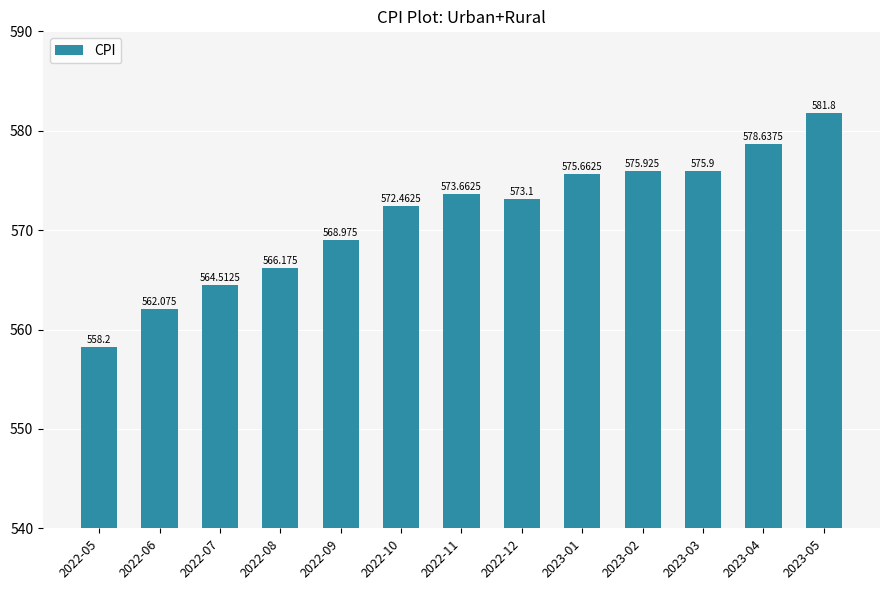

List the labels in order of value, smallest first.

2022-05, 2022-06, 2022-07, 2022-08, 2022-09, 2022-10, 2022-12, 2022-11, 2023-01, 2023-03, 2023-02, 2023-04, 2023-05